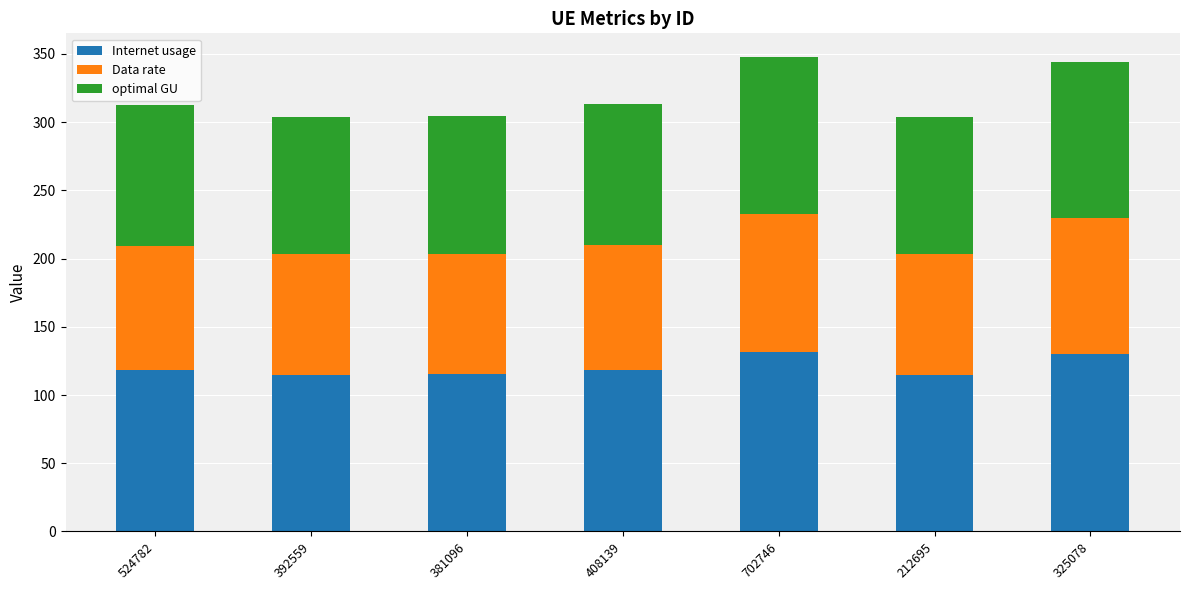

What is the difference between the maximum and minimum values in the Internet usage series?

16.6